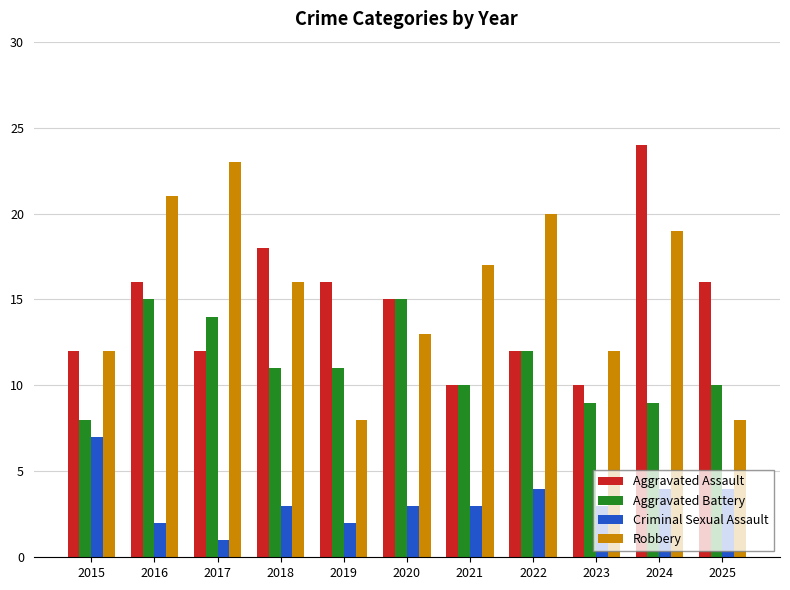

Which series has the largest total across all categories?

Robbery